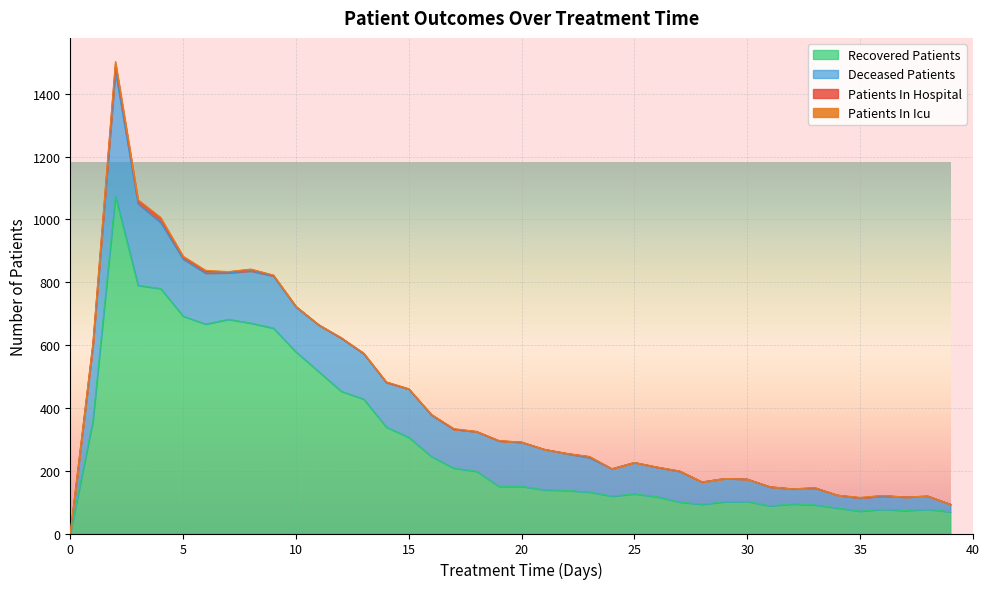

Does the chart display data point markers on the line(s)?

No